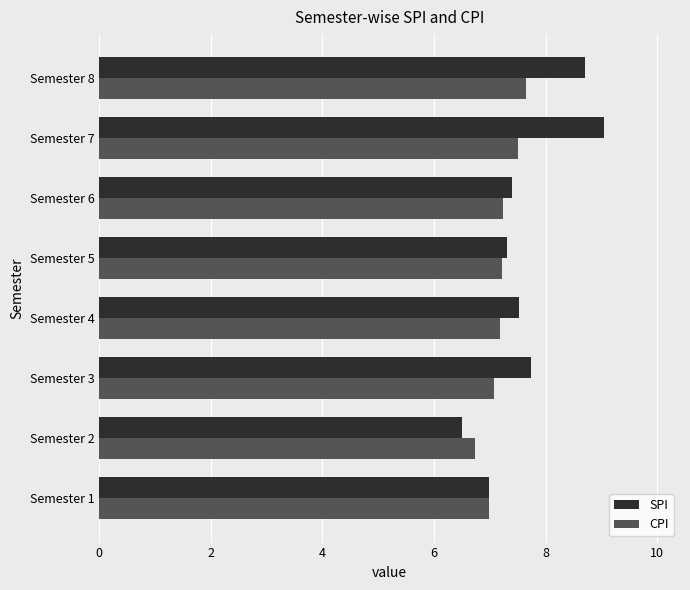

Is it true that CPI equals 7.2 at Semester 6?

True